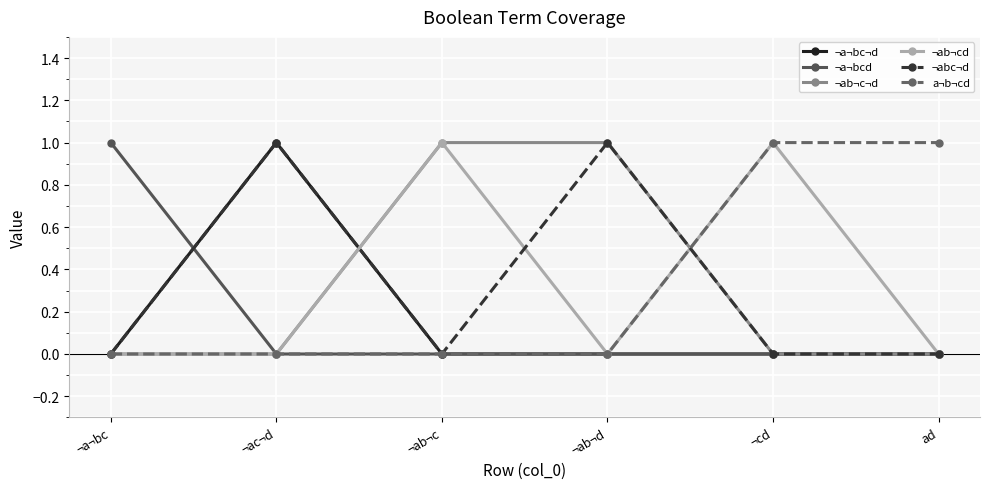

The value of ¬abc¬d at ¬ab¬d is 0. True or false?

False